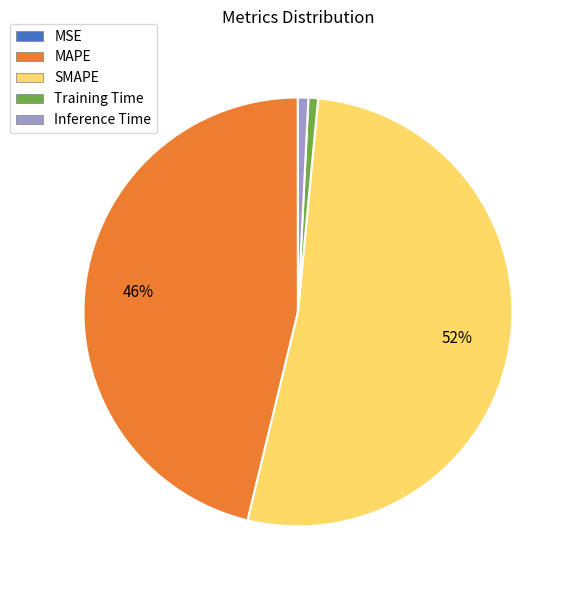

Combined, do MAPE and Training Time account for over 50%?

No